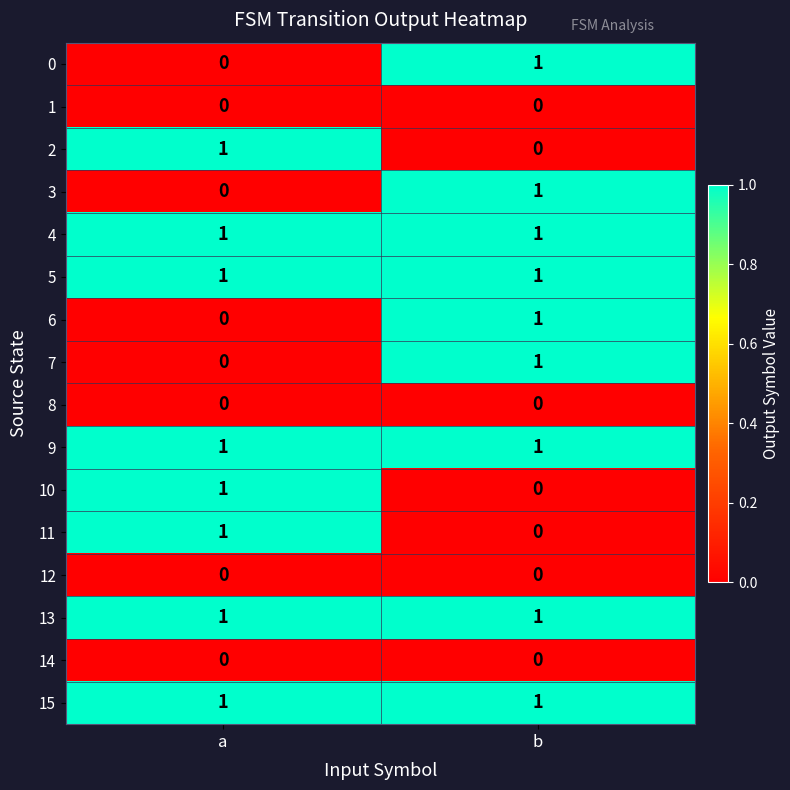

At how many categories does at least one series exceed 0?

2